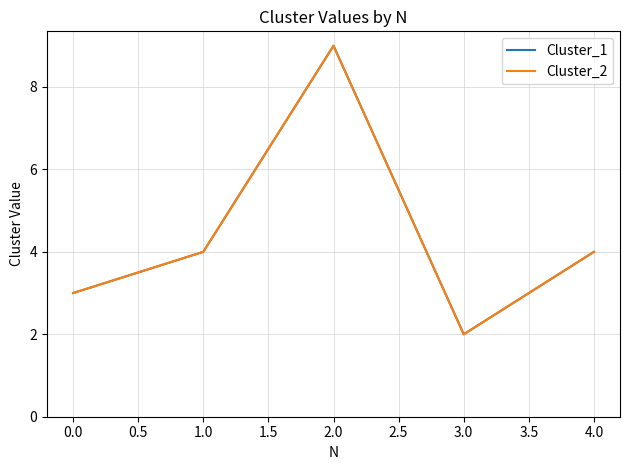

Does the chart display data point markers on the line(s)?

No